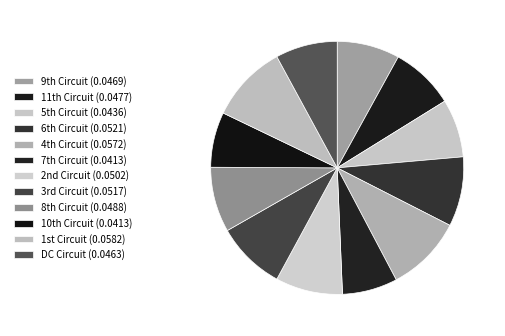

How many segments does this pie chart have?

12